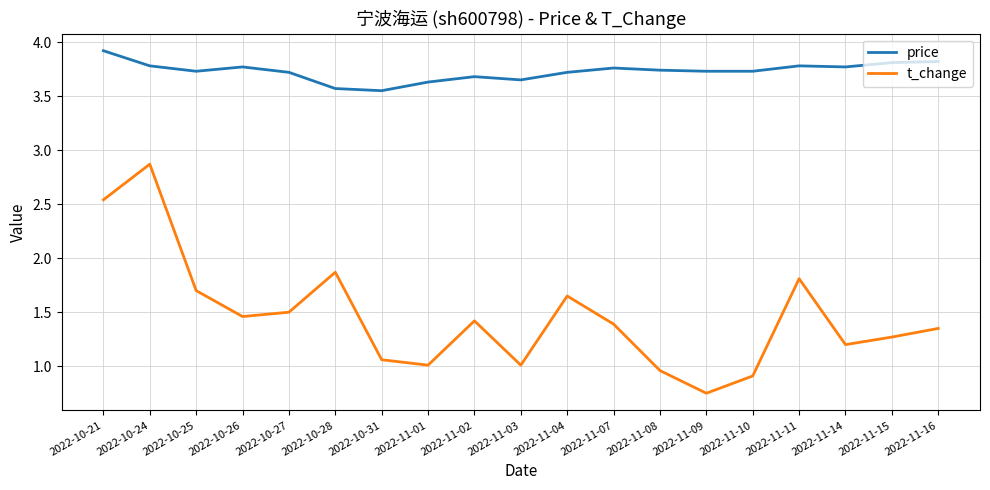

True or false: price and t_change intersect in this chart.

False